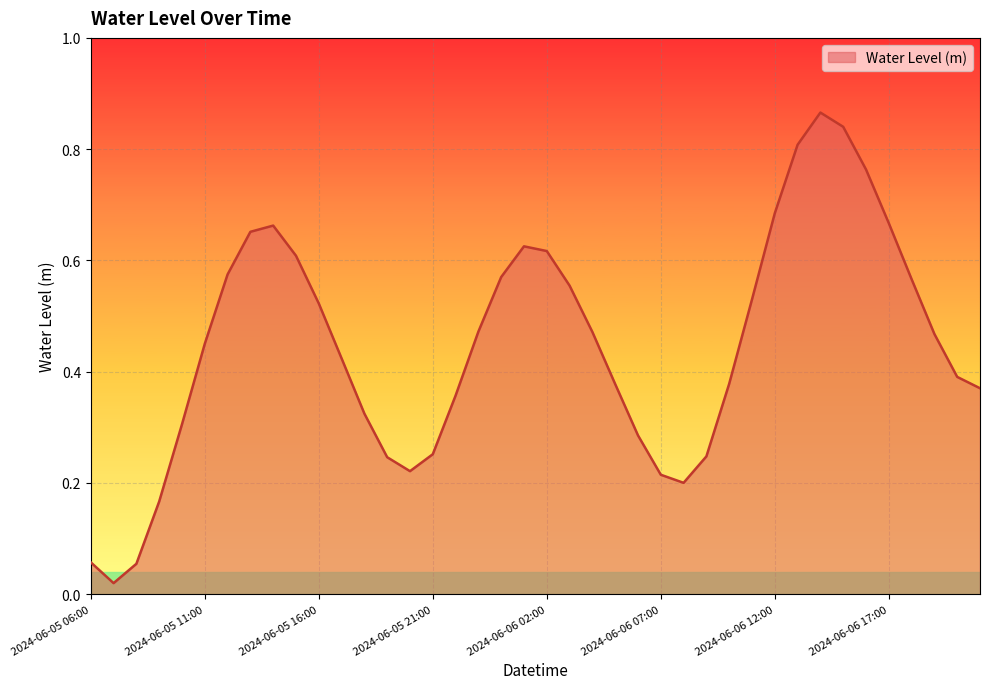

Does the chart have visible grid lines?

Yes